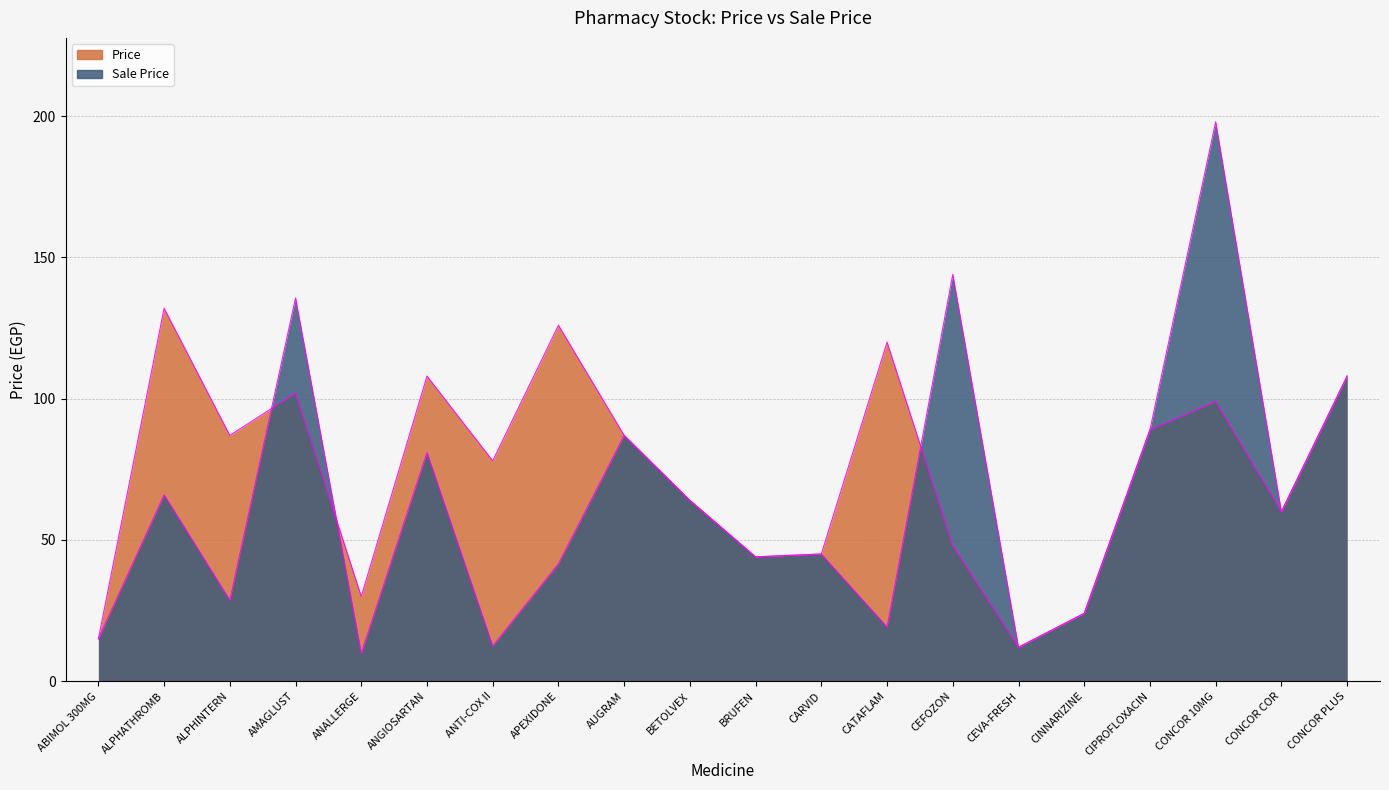

What is the difference between the Price values at ANGIOSARTAN and CARVID?

63.0